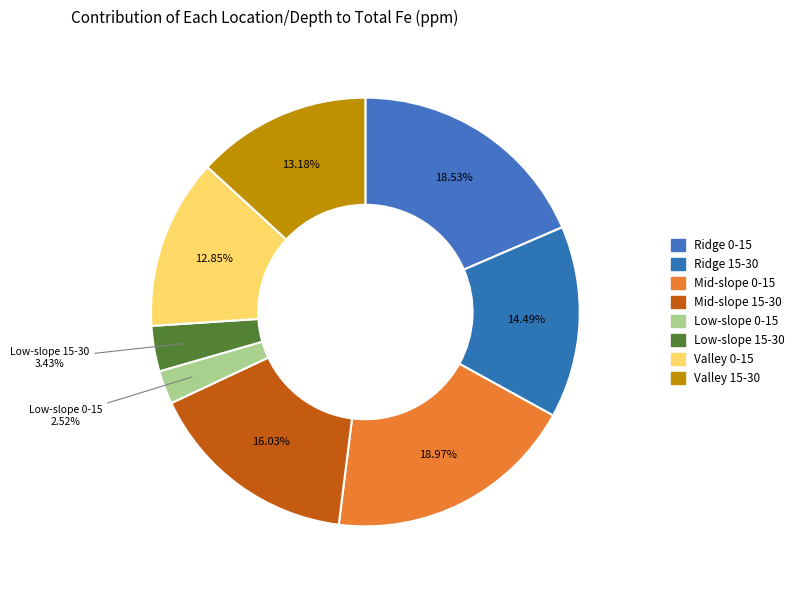

How many segments does this pie chart have?

8